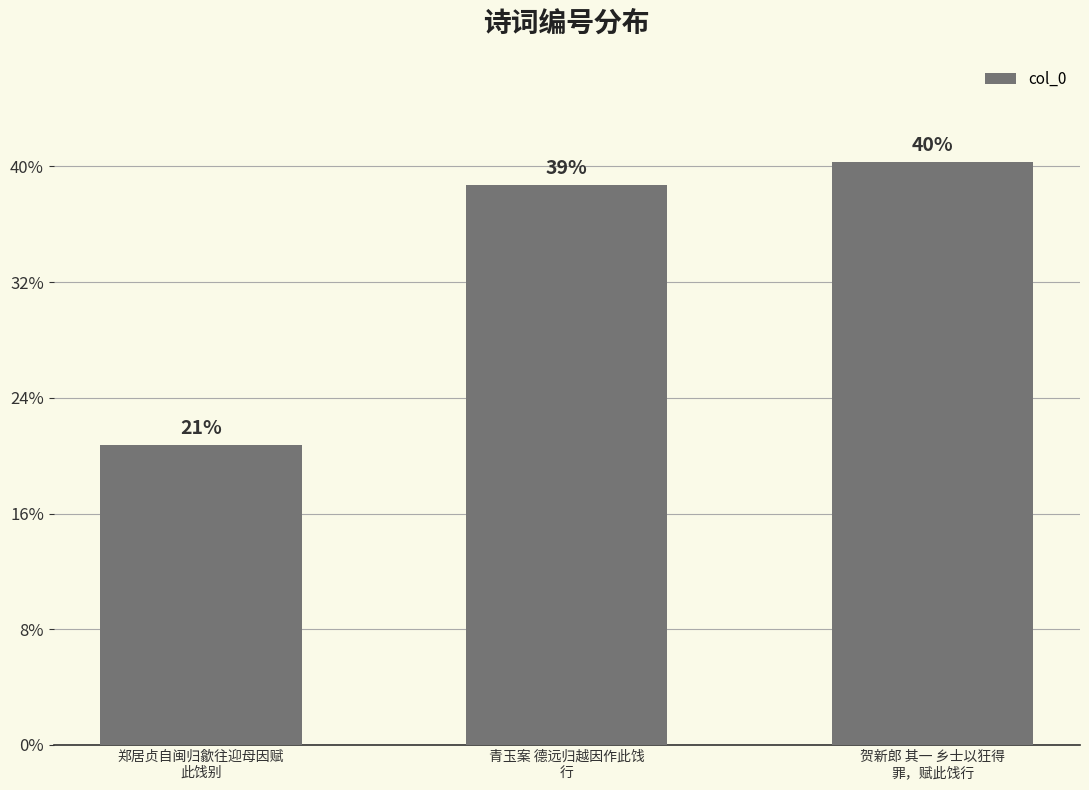

Are the bars horizontal?

No